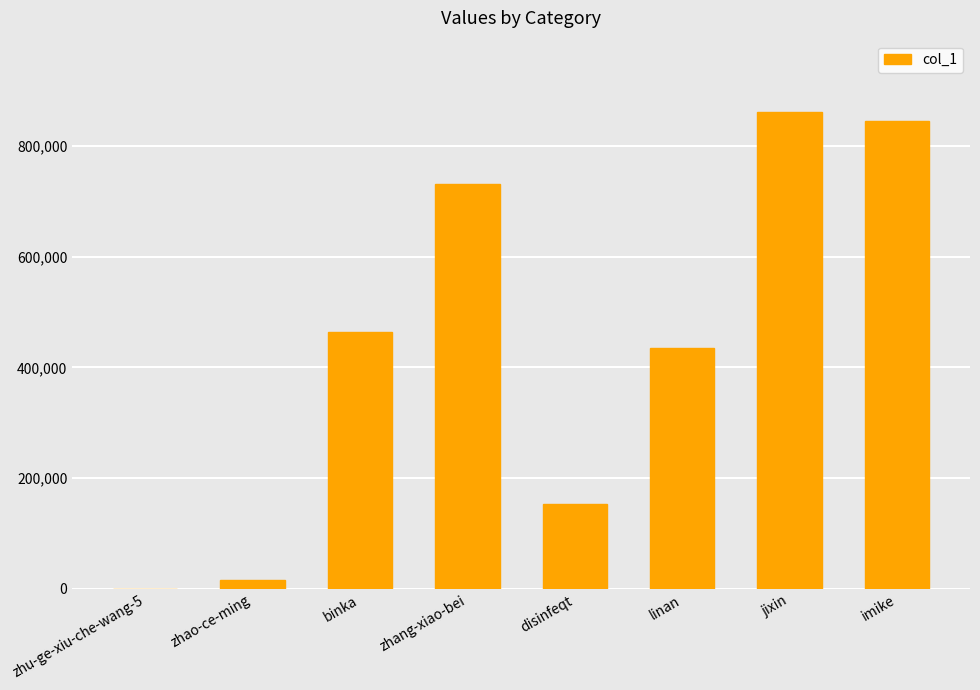

Reading right to left, transcribe all the data shown in this chart.

845391	861106	434366	152679	731176	464810	16647	256